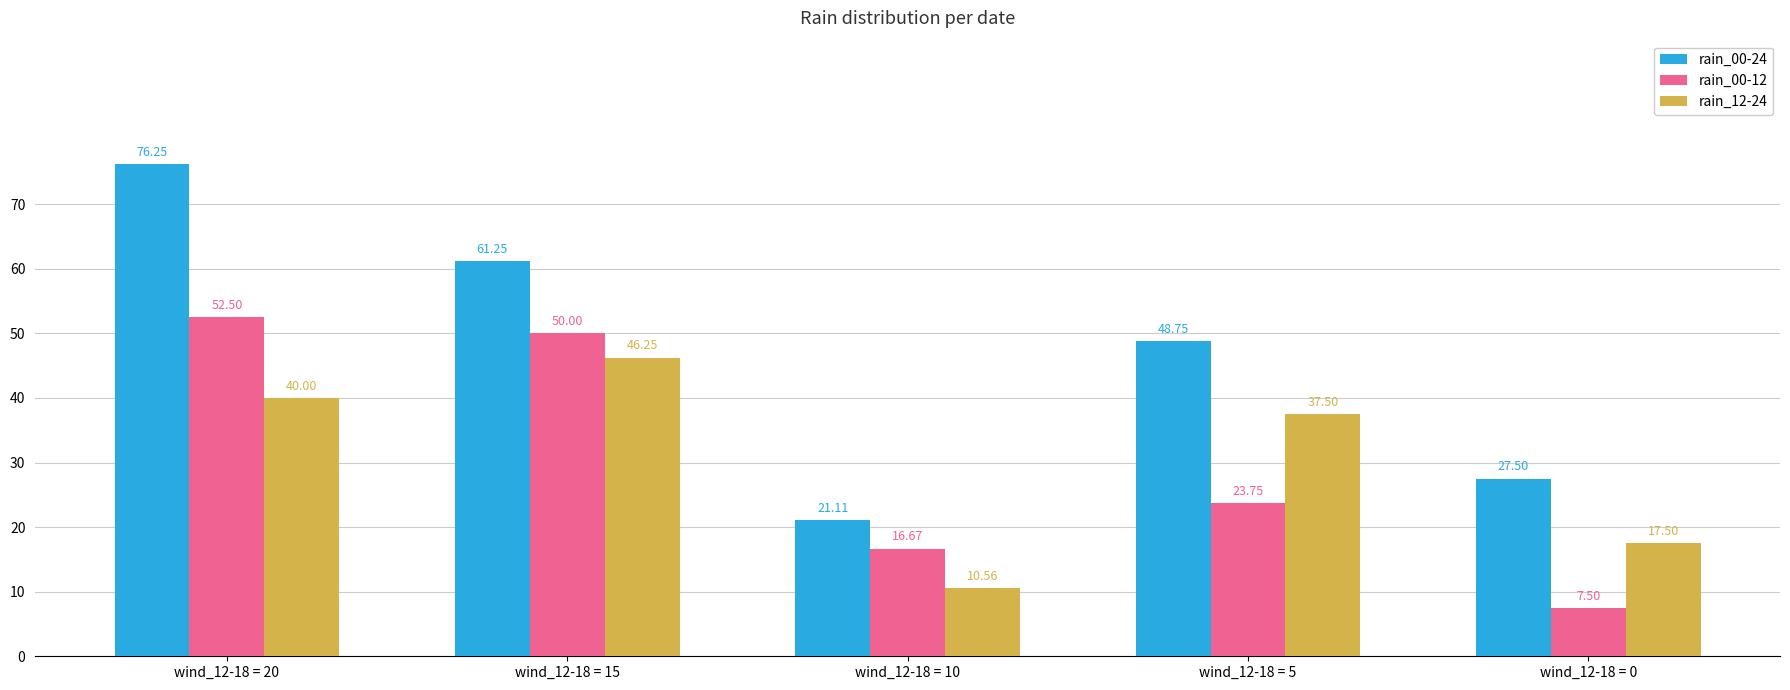

Which series has the widest spread of values?

rain_00-24